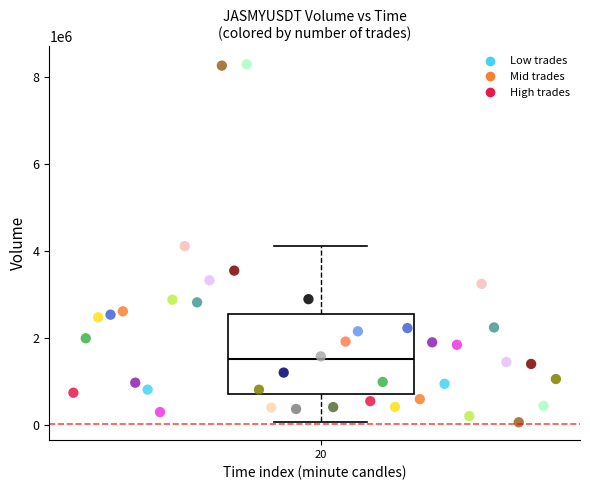

What is the range of Y values (max minus min)?

8232758